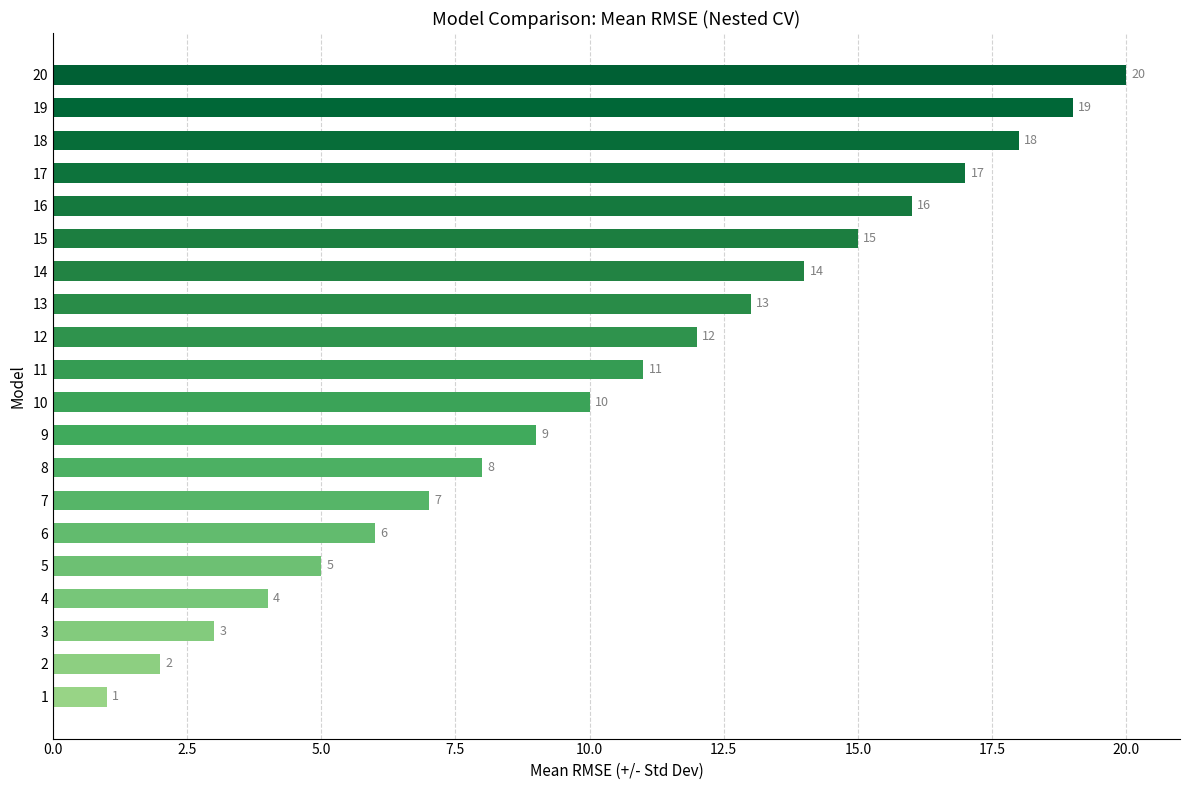

Are the bars horizontal?

Yes